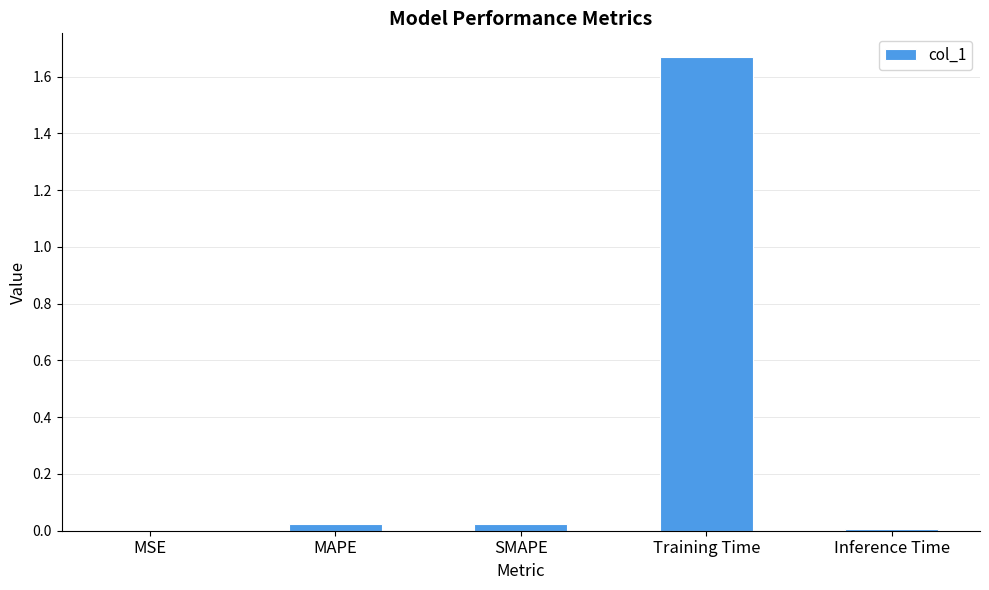

The value at MSE is 0.0. True or false?

True